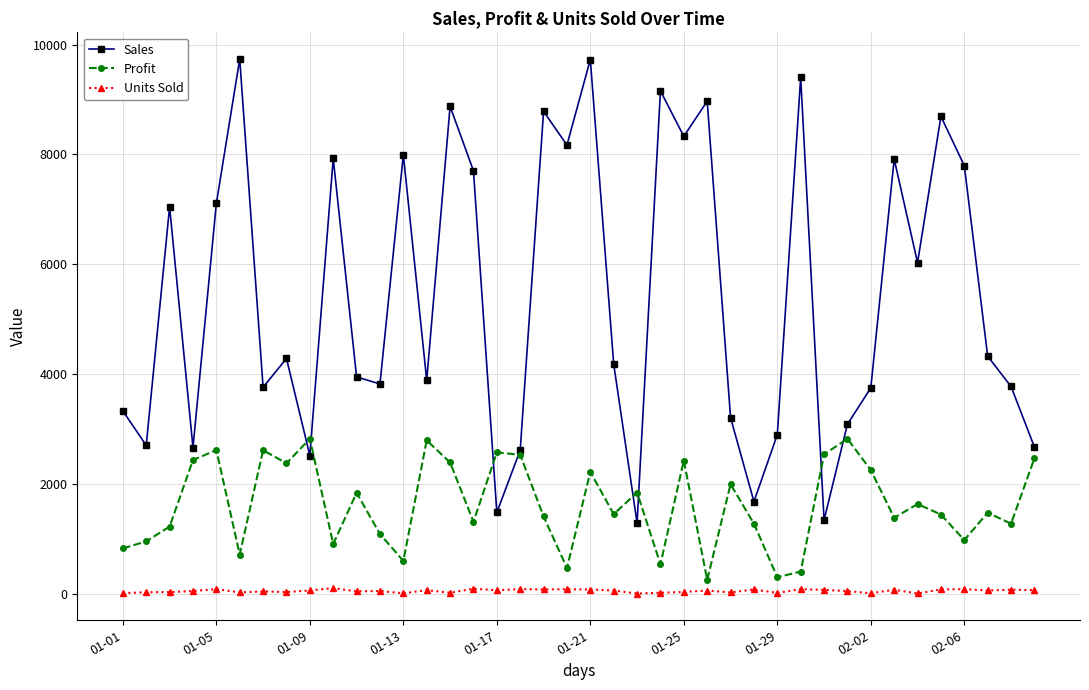

How many interior local valleys does the Sales series have?

13